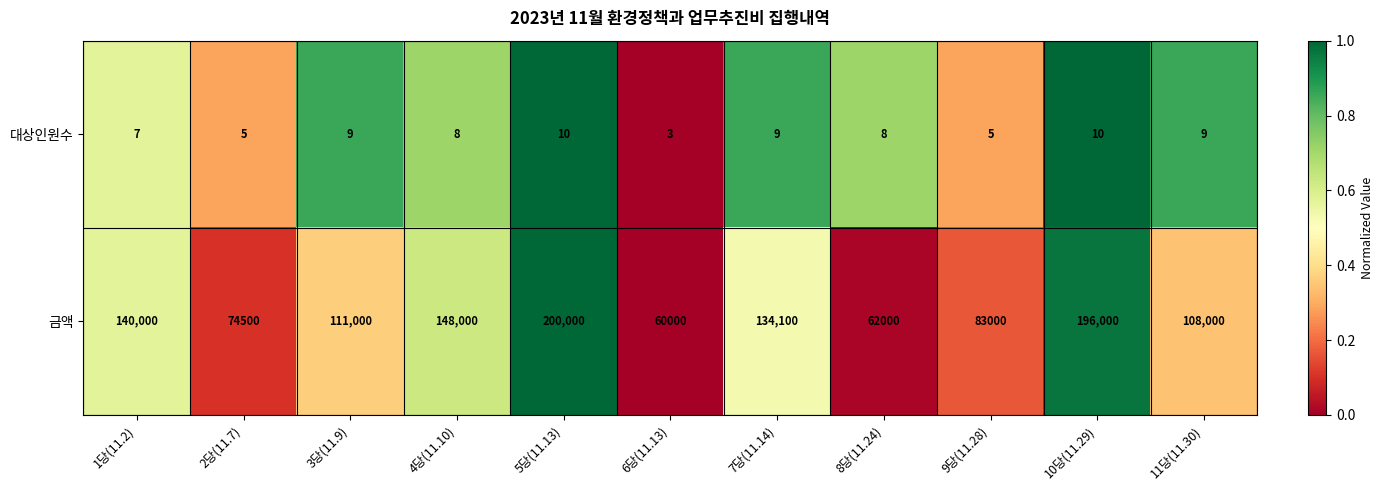

Count the number of data series in this chart.

2